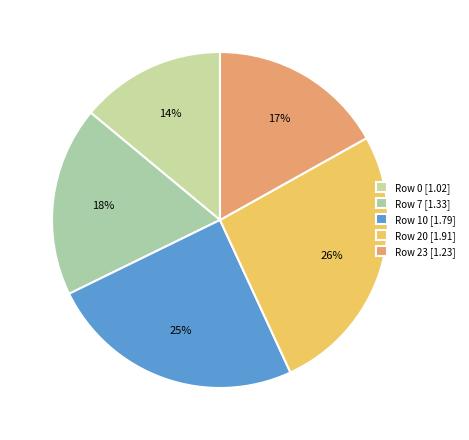

Count the number of slices in the pie.

5